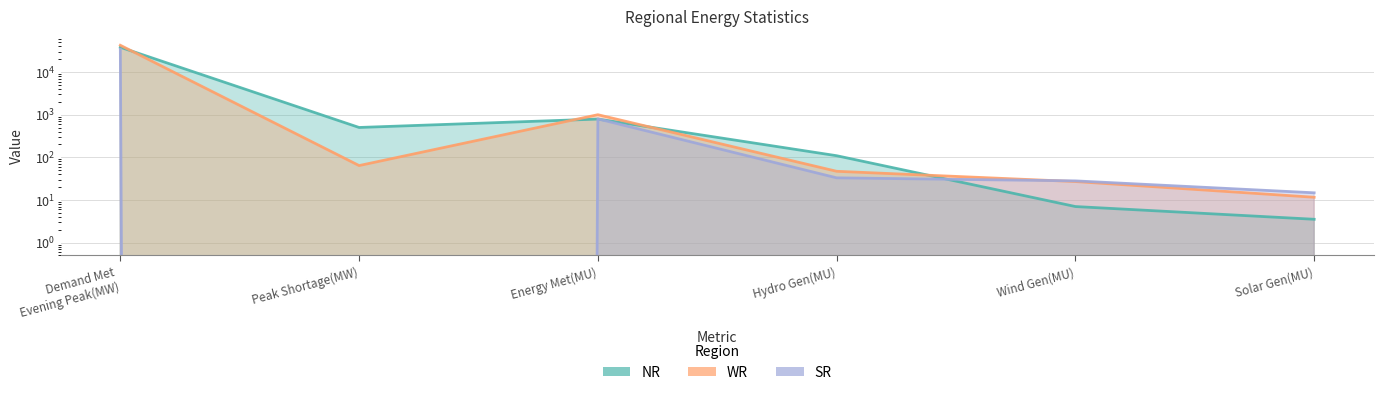

What is the maximum value shown in the chart?

42464.0